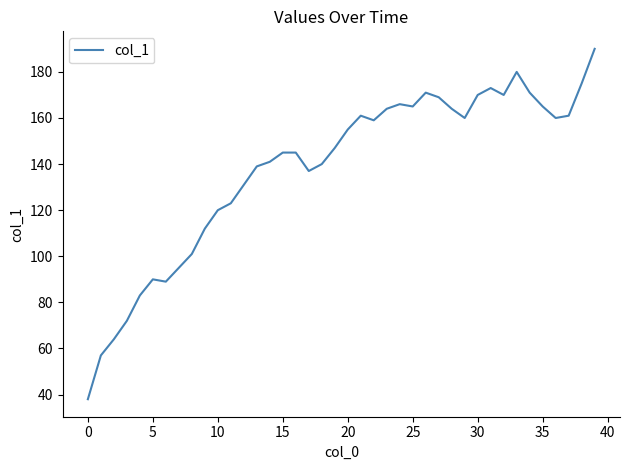

What is the greatest value displayed?

190